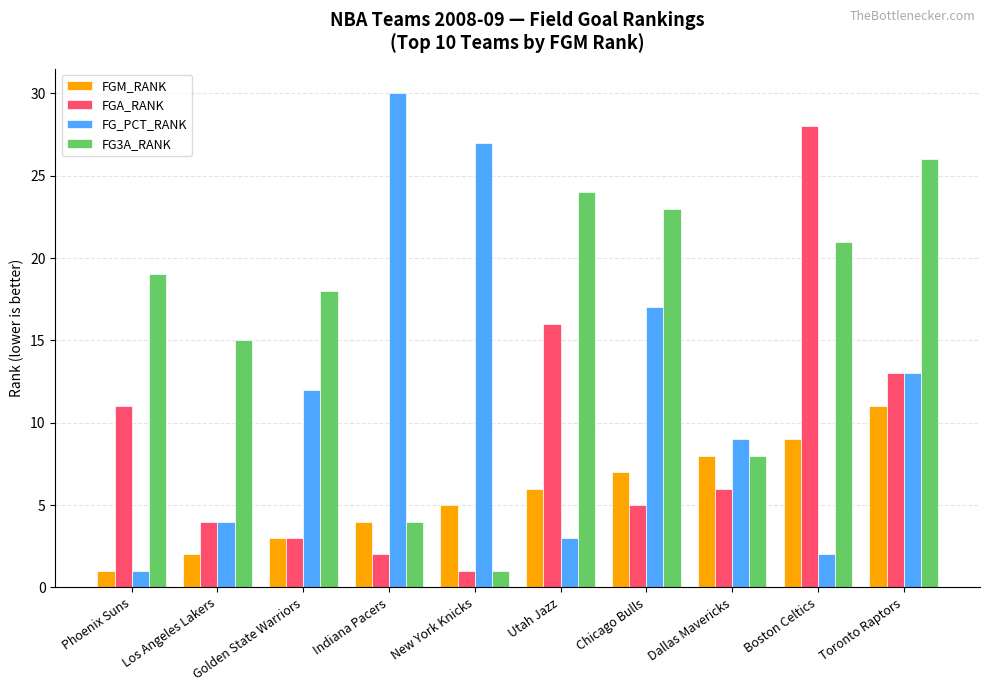

Reading left to right, list all the values displayed in this chart.

FGM_RANK: 1	2	3	4	5	6	7	8	9	11
FGA_RANK: 11	4	3	2	1	16	5	6	28	13
FG_PCT_RANK: 1	4	12	30	27	3	17	9	2	13
FG3A_RANK: 19	15	18	4	1	24	23	8	21	26